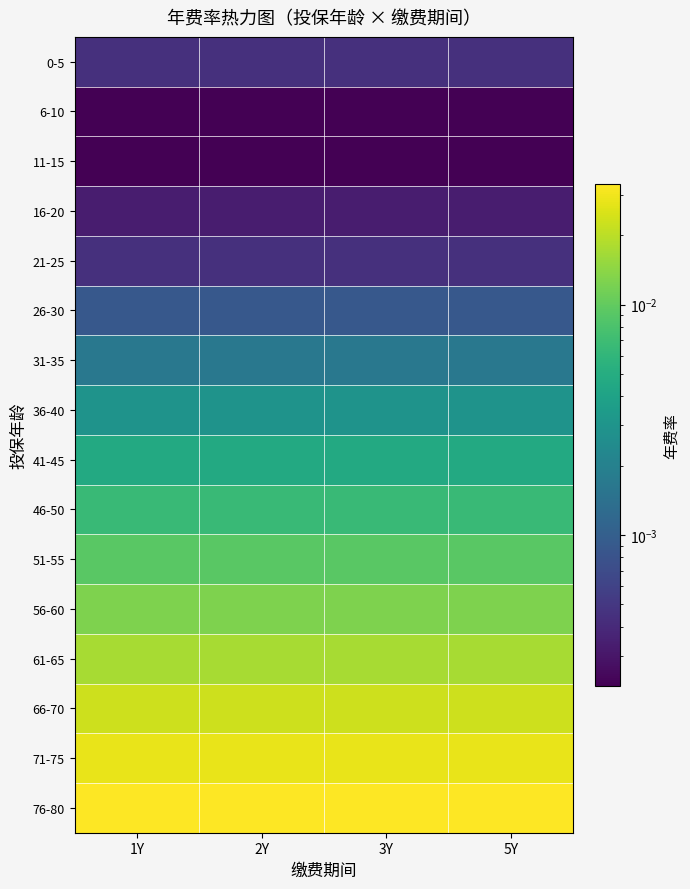

At how many categories does at least one series exceed 0?

4